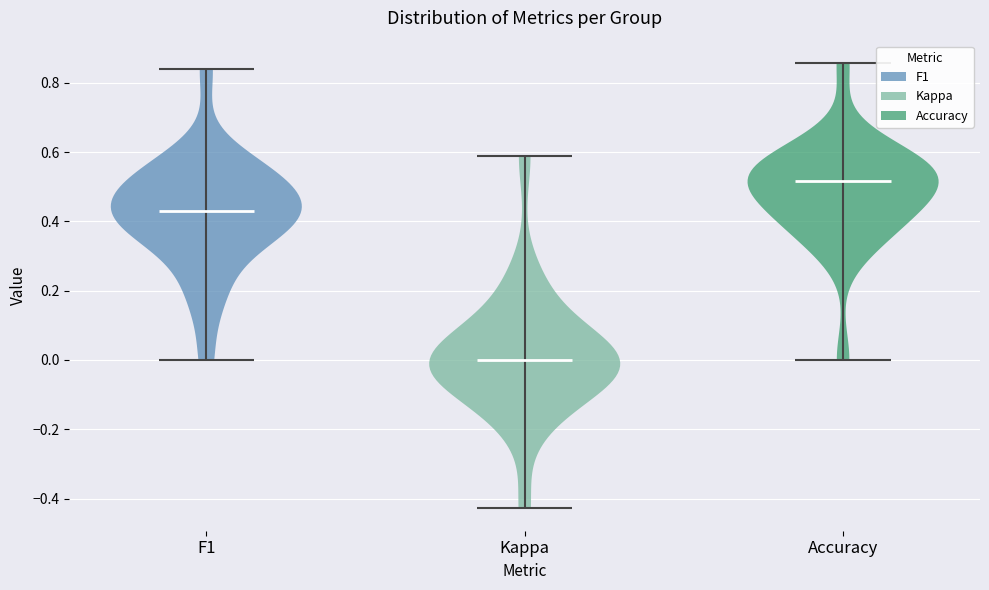

Reading left to right, read every violin against the y-axis: where its median line is, and the lowest and highest points it reaches. The values are not printed on the chart, so give them approximately, as read against the axis.

F1: median line 0.42, lowest point 0.00, highest point 0.84
Kappa: median line 0.00, lowest point -0.42, highest point 0.58
Accuracy: median line 0.52, lowest point 0.00, highest point 0.86